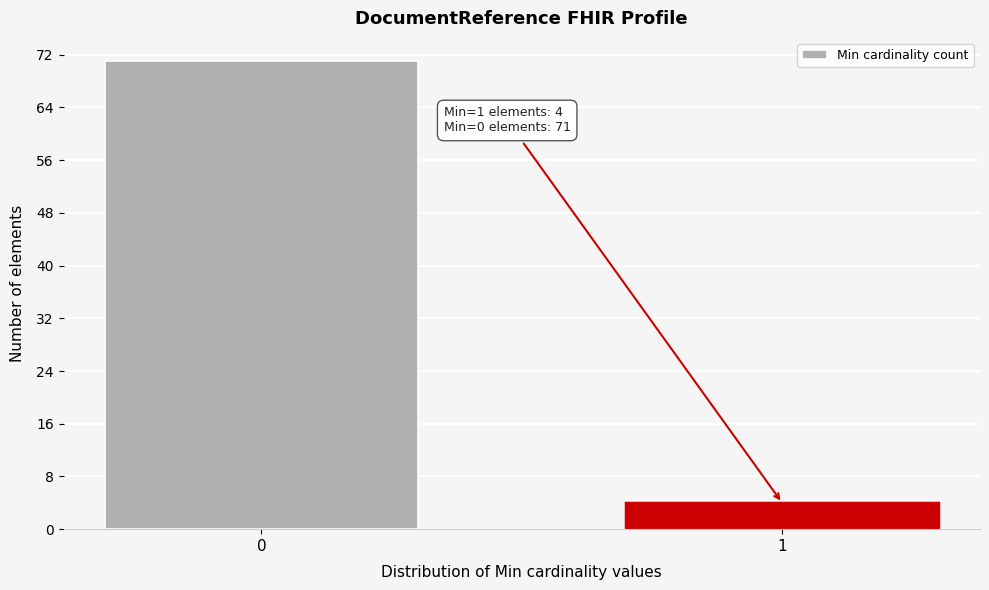

Reading right to left, extract all data points from this chart.

1=4	0=71